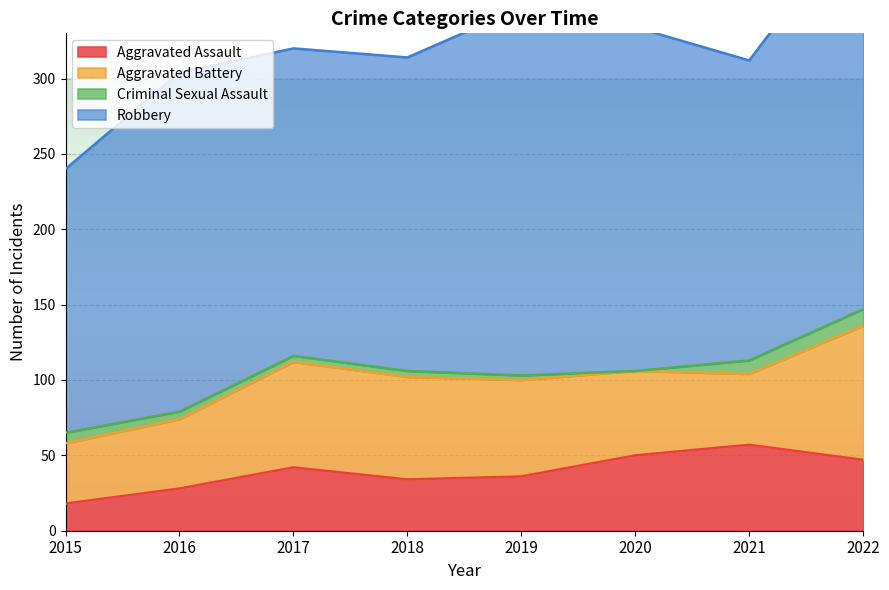

True or false: Aggravated Assault and Robbery intersect in this chart.

False